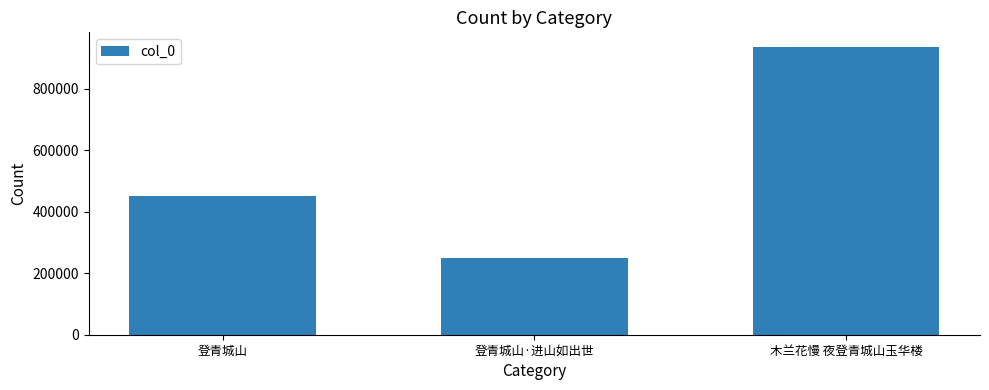

What is the average value?

546577